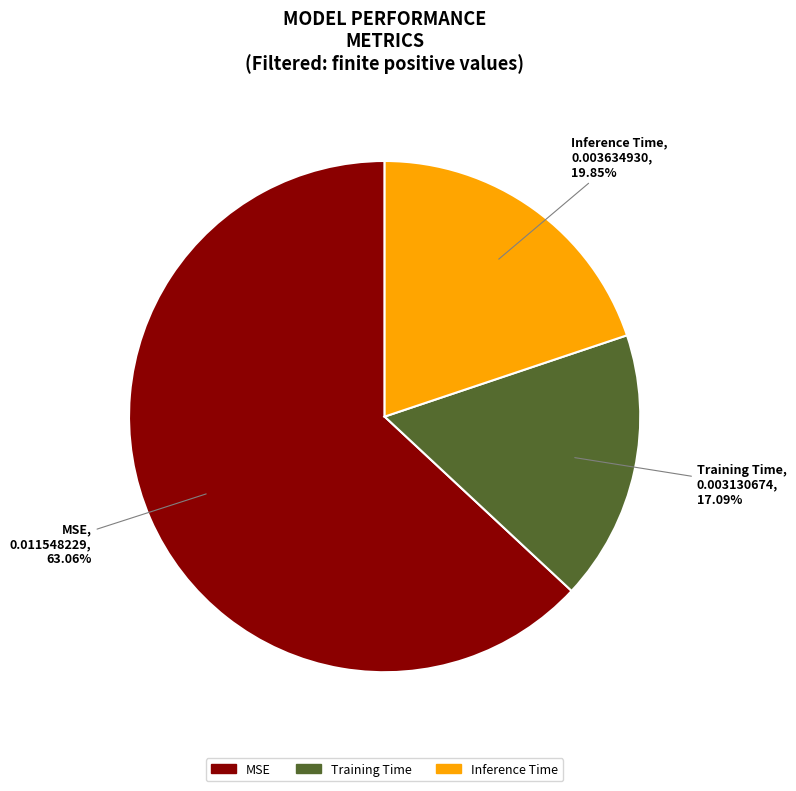

To the nearest percent, what is the average slice percentage?

33%